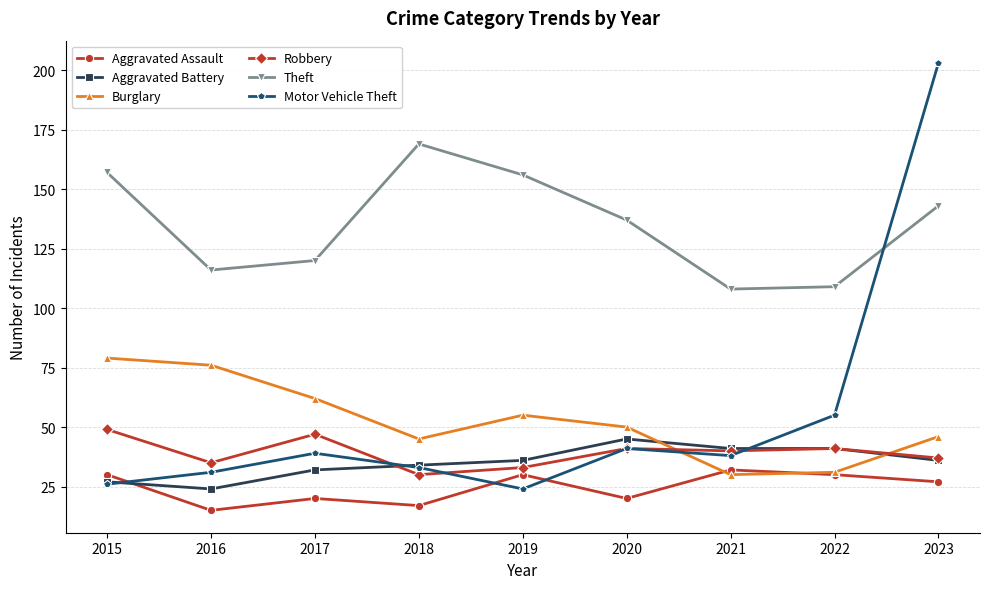

What is the value of the Aggravated Battery point at the 1st from the left?

27